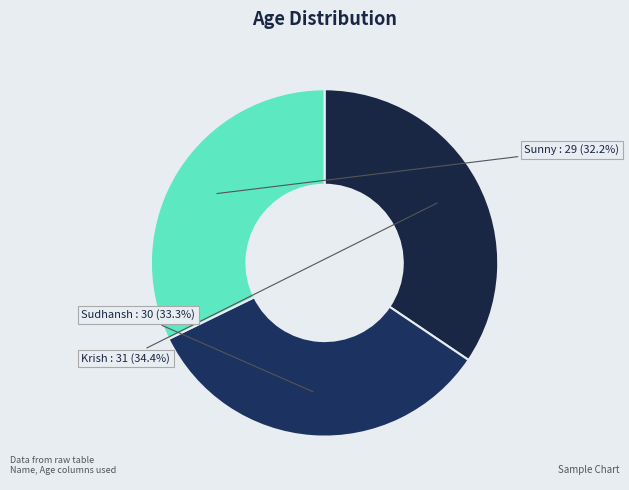

Count the number of slices in the pie.

3